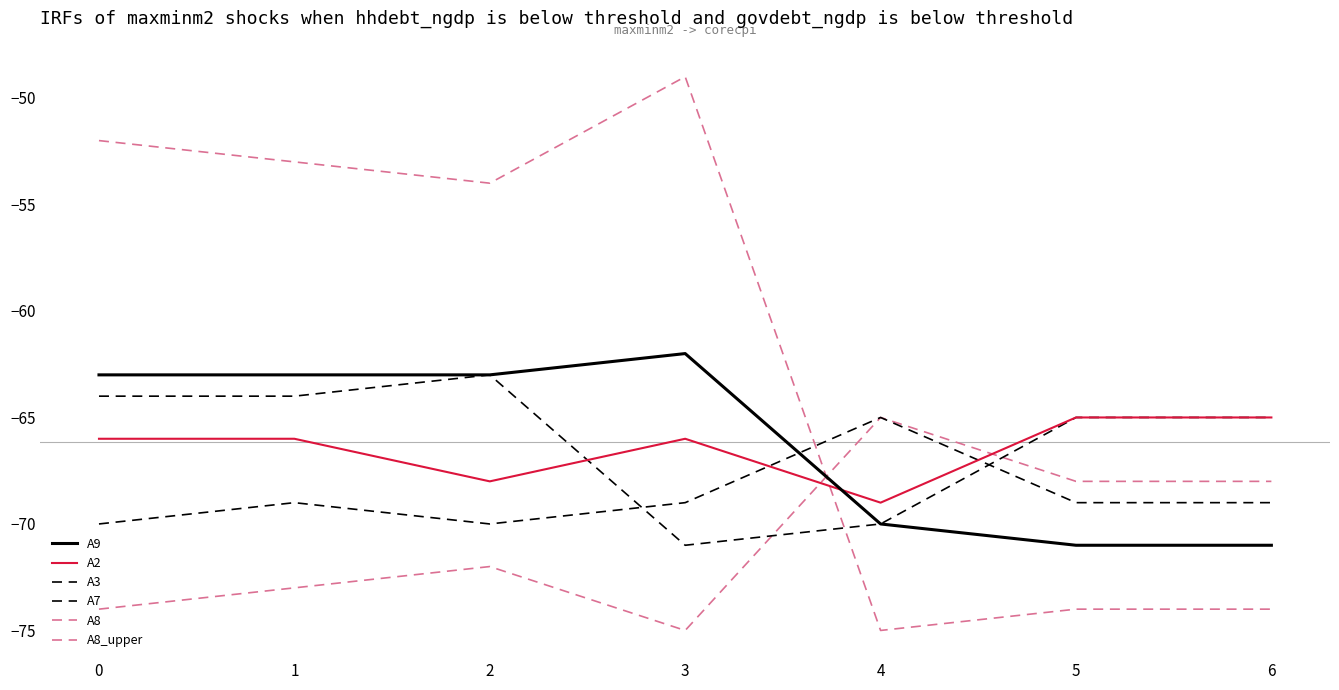

Does the chart display data point markers on the line(s)?

No